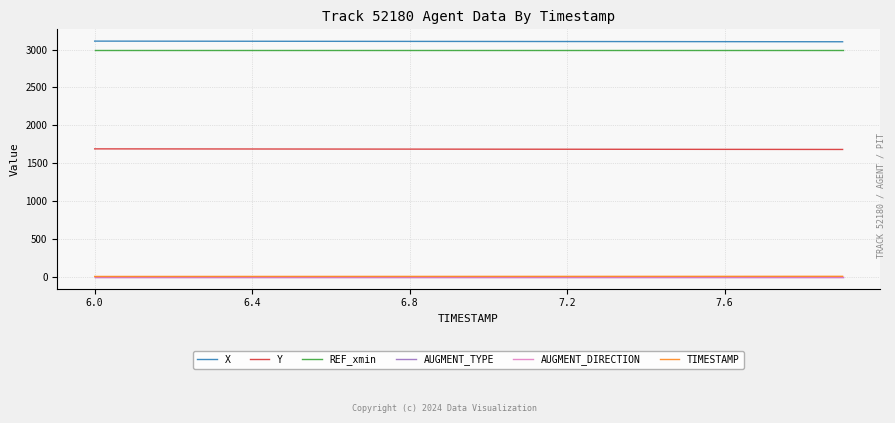

True or false: AUGMENT_TYPE and X cross at least once.

False